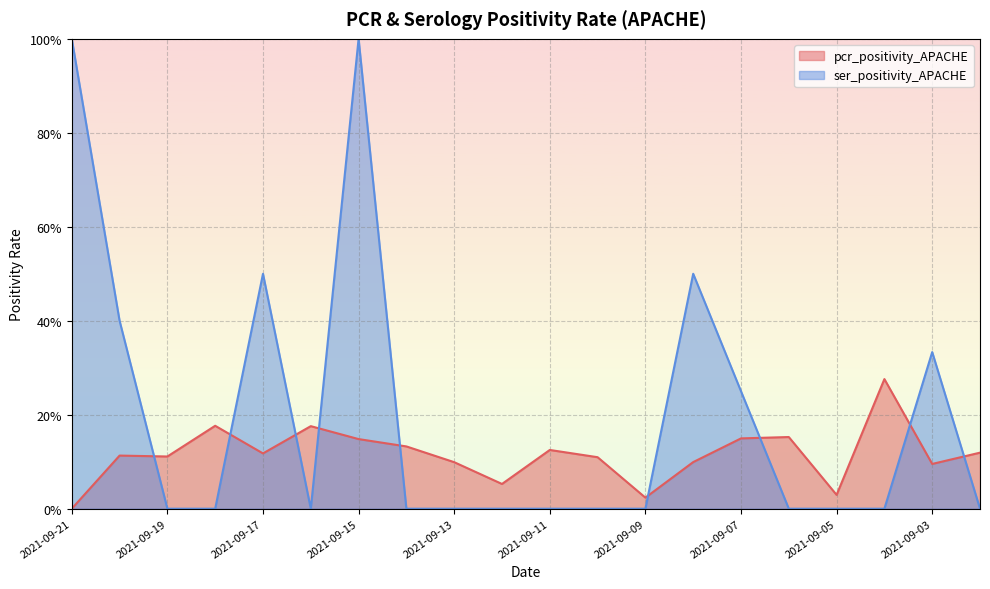

How many interior local valleys does the ser_positivity_APACHE series have?

1